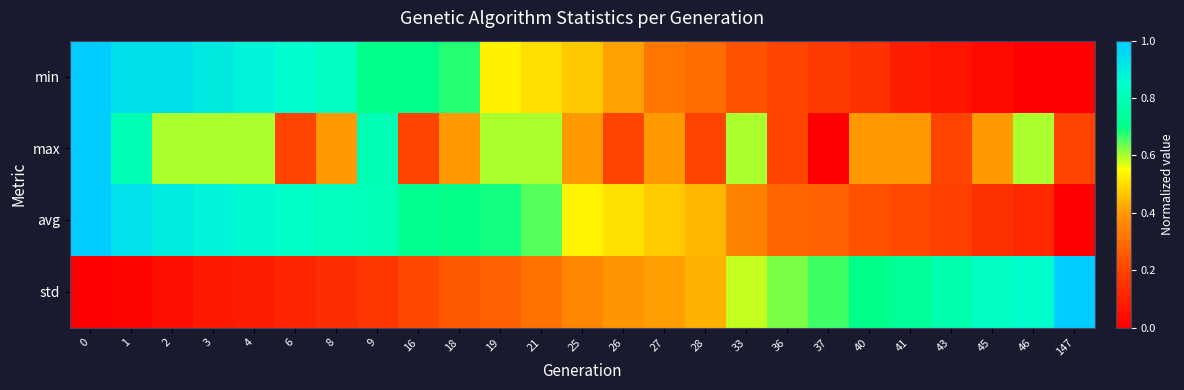

Rank the series by their average value, from highest to lowest.

avg, min, max, std